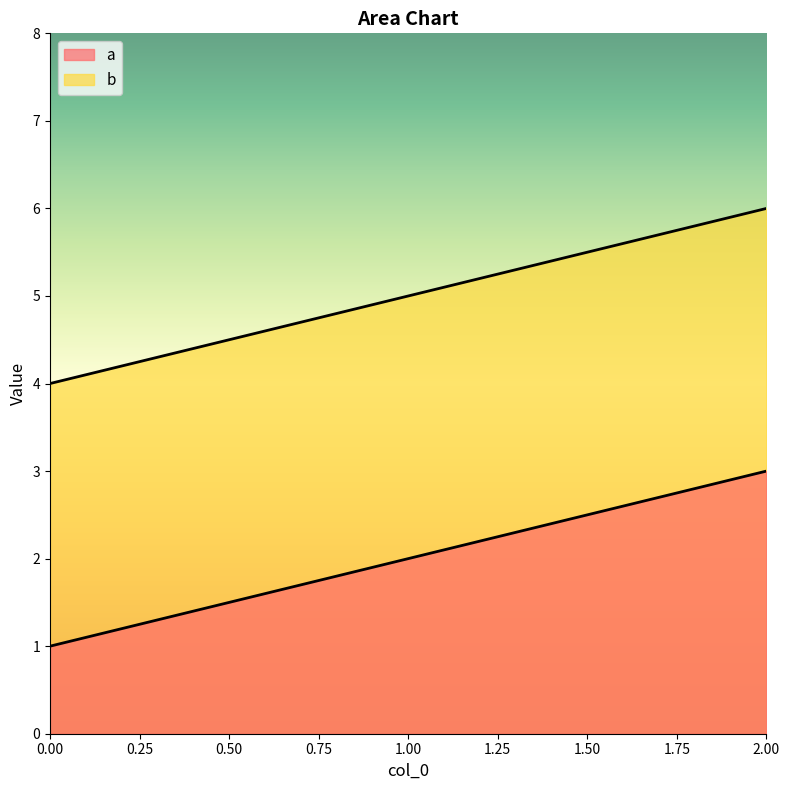

Does the chart have visible grid lines?

No